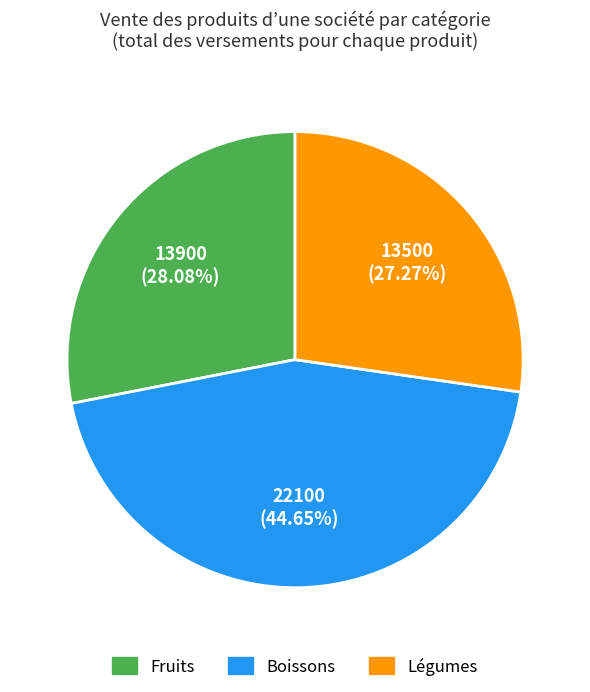

Do Fruits and Boissons together represent more than half of the pie?

Yes